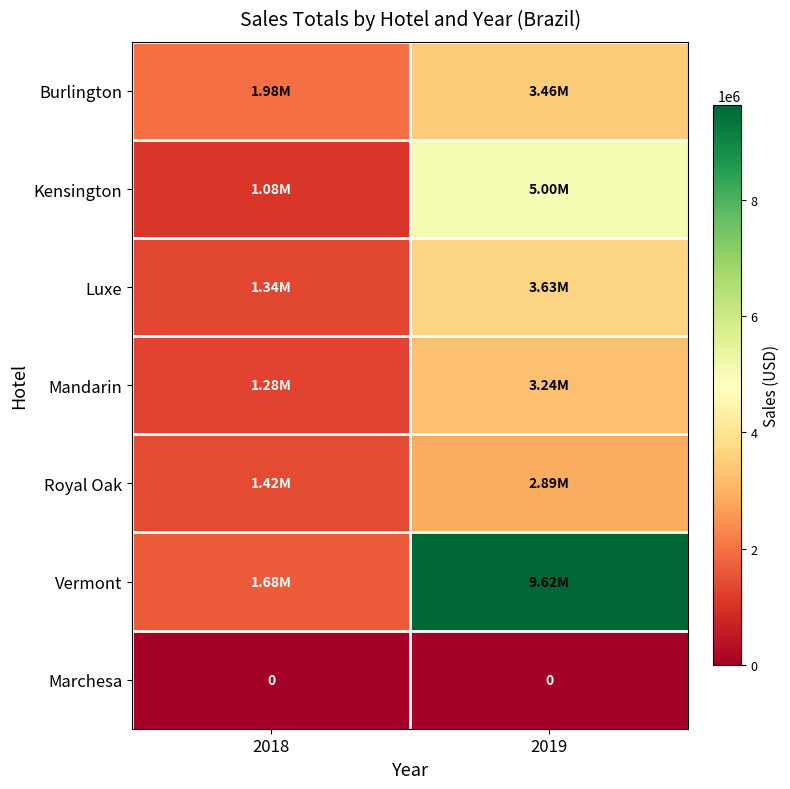

What is the sum of the Mandarin values at 2019 and 2018?

4527888.7